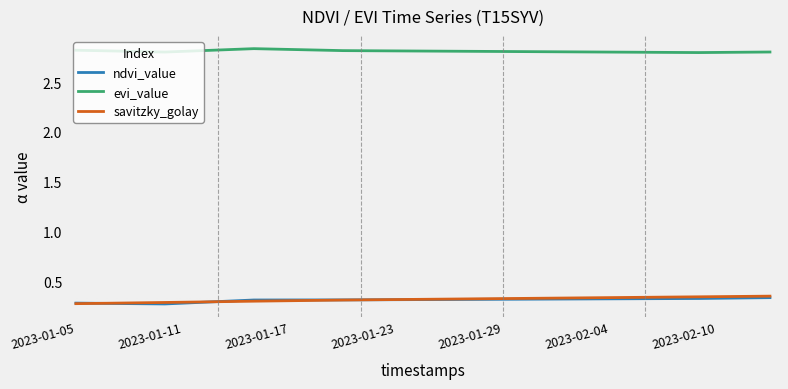

True or false: evi_value and savitzky_golay intersect in this chart.

False